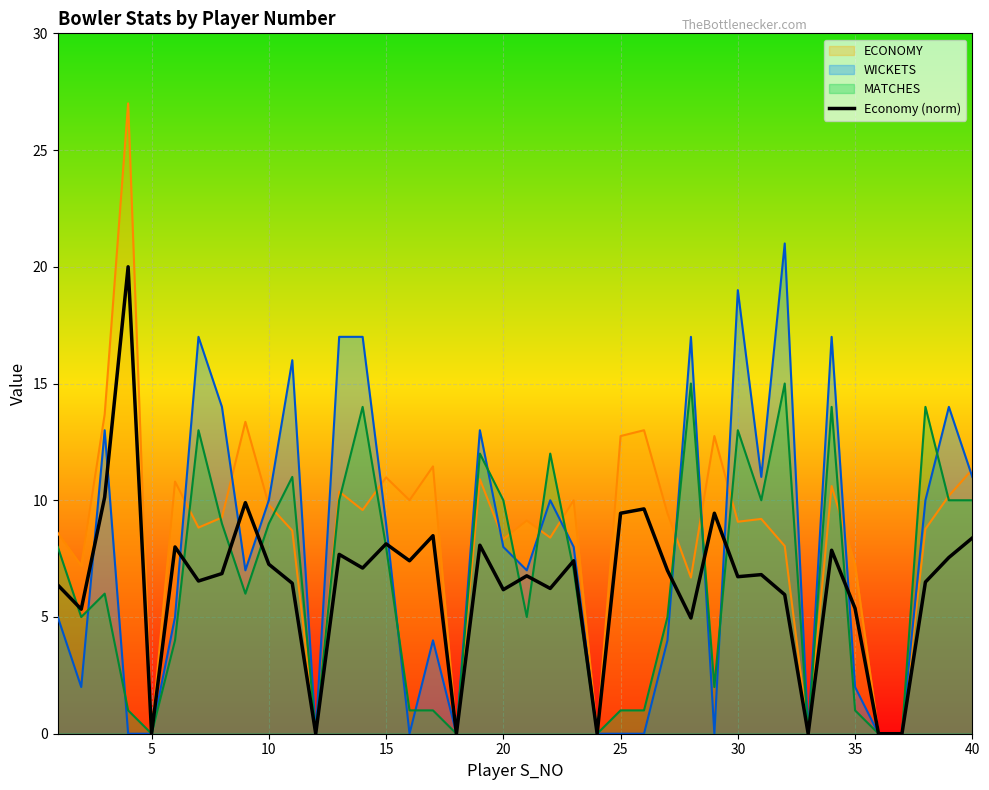

The ECONOMY series shows 20.3 at 40. True or false?

False